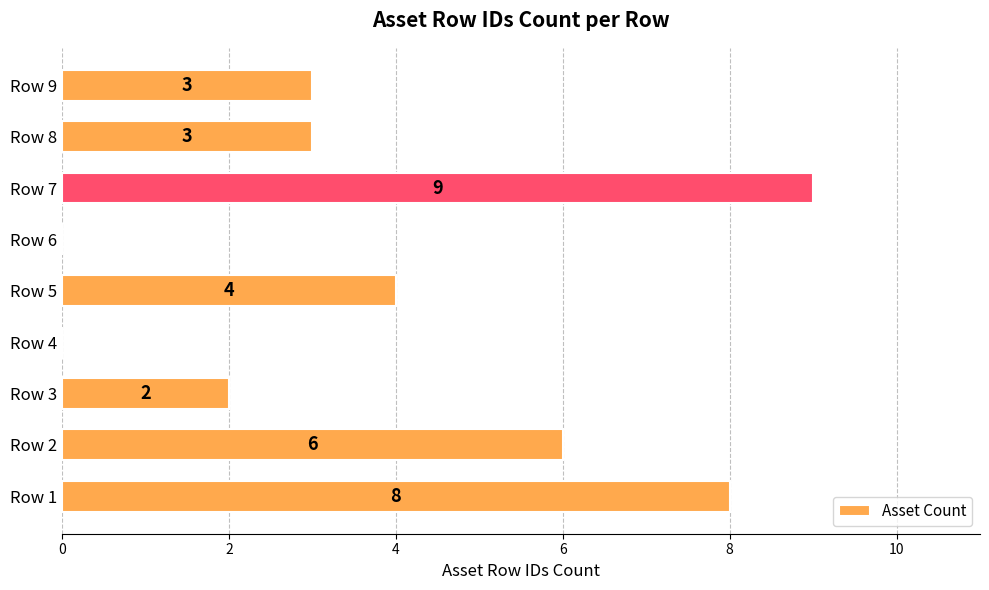

True or false: the data shows 2 at Row 3.

True